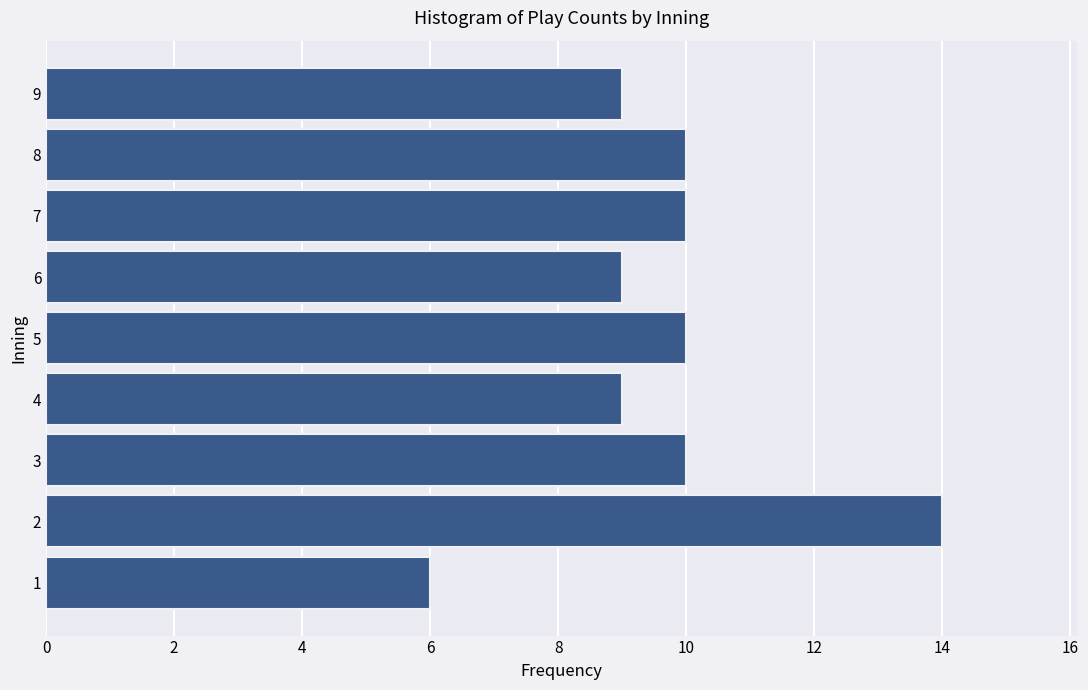

Reading bottom to top, list all the values displayed in this chart.

6	14	10	9	10	9	10	10	9